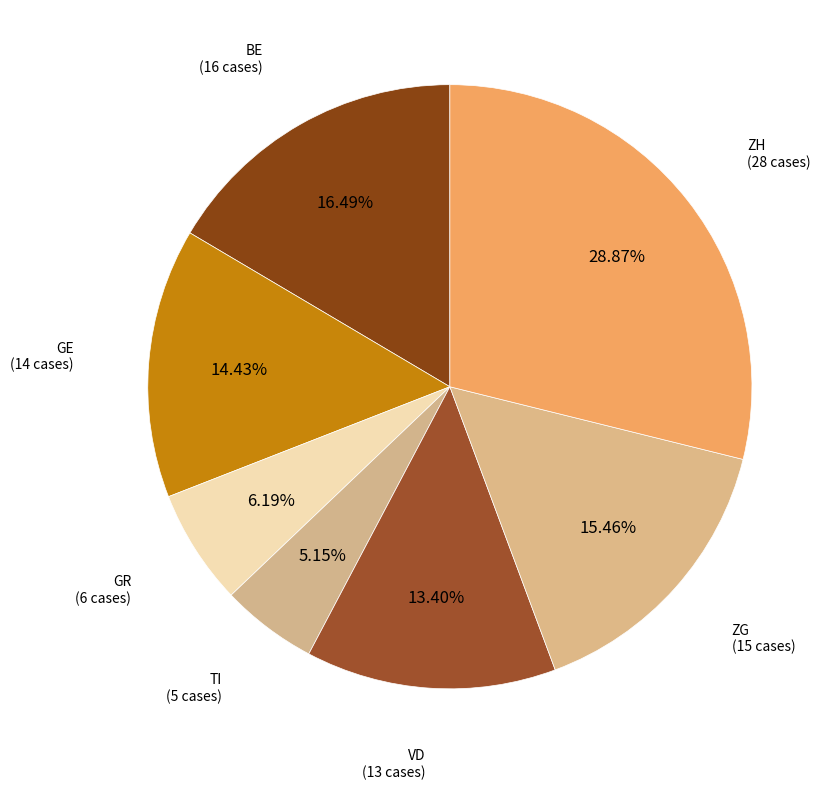

To the nearest percent, what is the average slice percentage?

14%